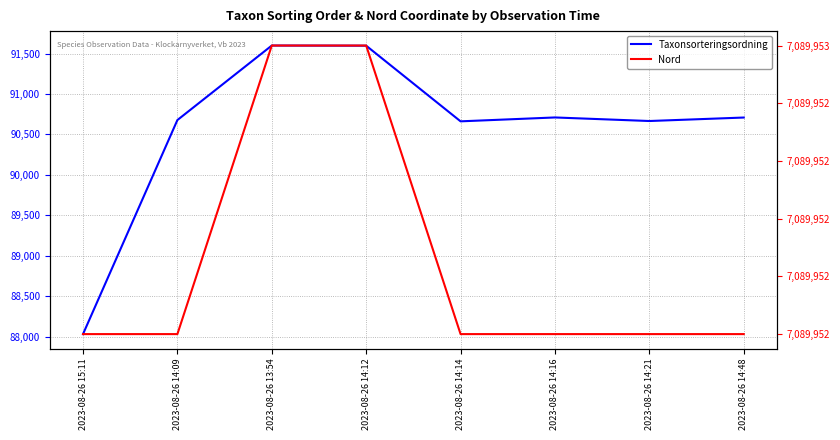

Is the value of Nord at 2023-08-26 14:14 greater than the value of Taxonsorteringsordning at 2023-08-26 14:21?

Yes